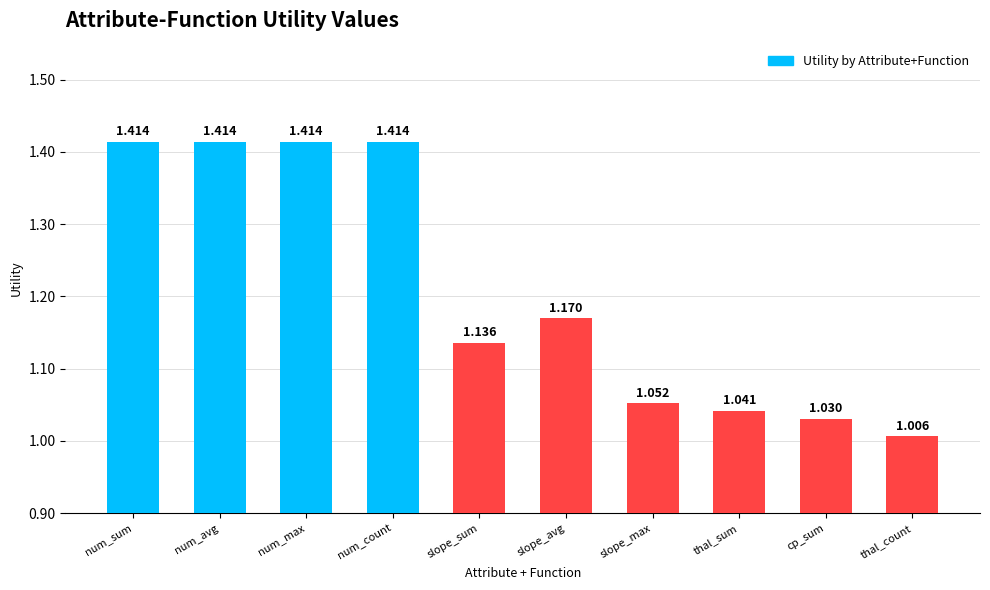

Which category has the lowest value across all series?

thal_count